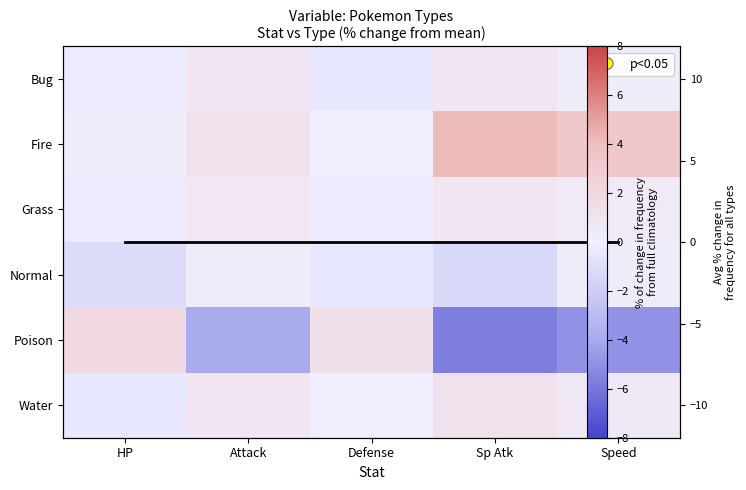

What value does the Poison series have at Speed?

-4.9